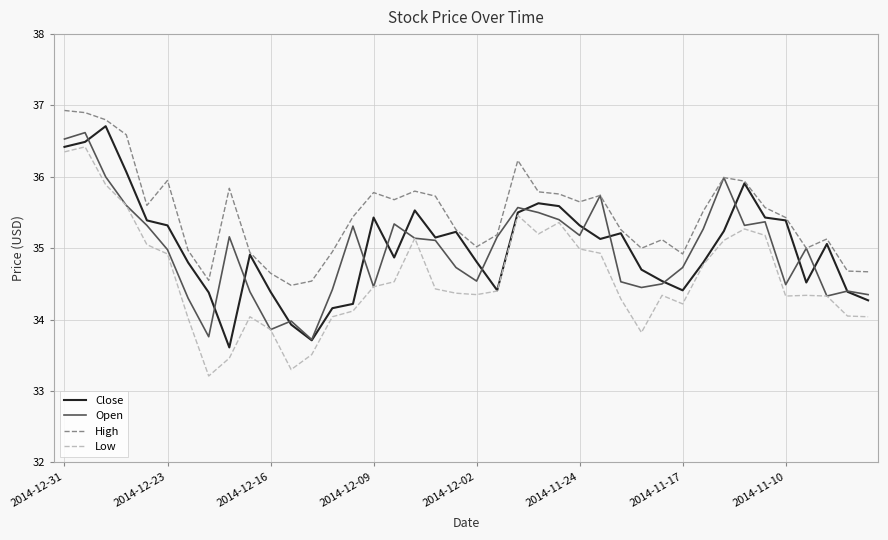

True or false: Low and High cross at least once.

False